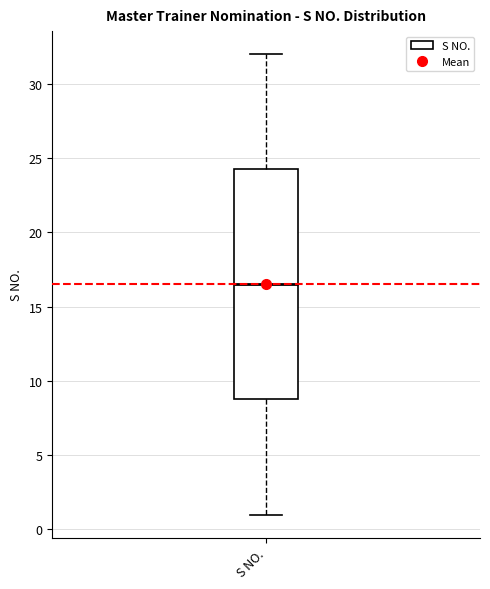

Read this box plot against the y-axis: the position of the median line, the range covered by the box, and the ends of both whiskers. The values are not printed on the chart, so give them approximately, as read against the axis.

median 16.5, box 9.0 to 24.5, whiskers 1.0 to 32.0